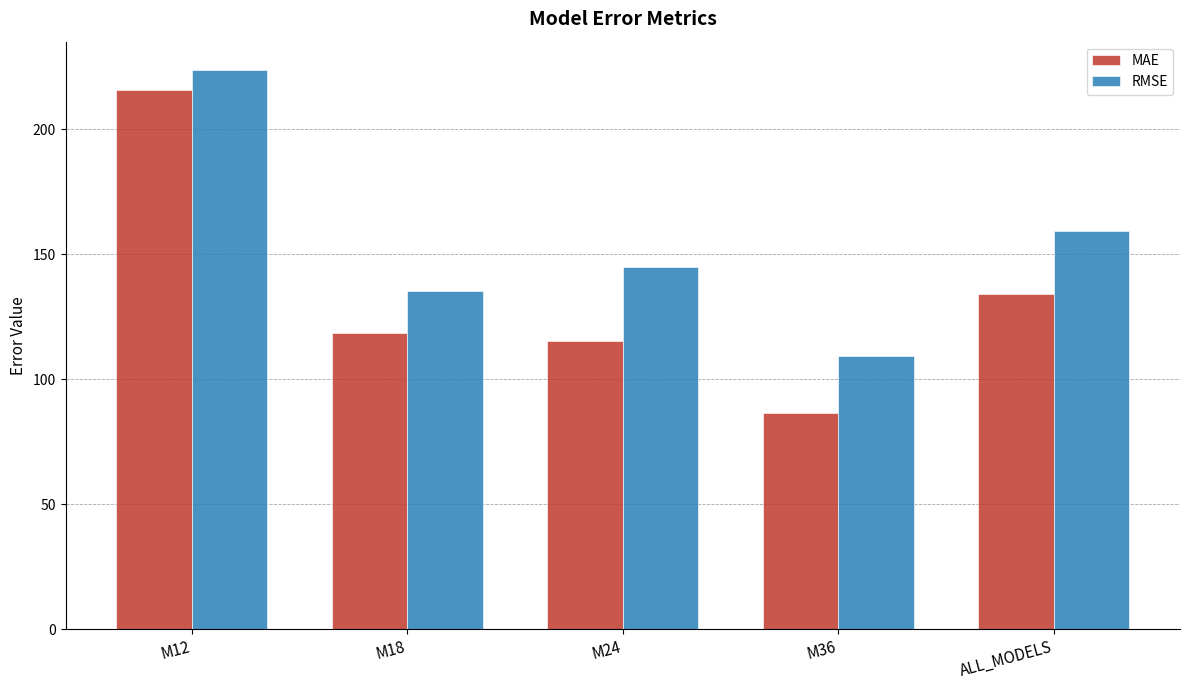

What is the difference between the maximum and second lowest values in the MAE series?

100.1